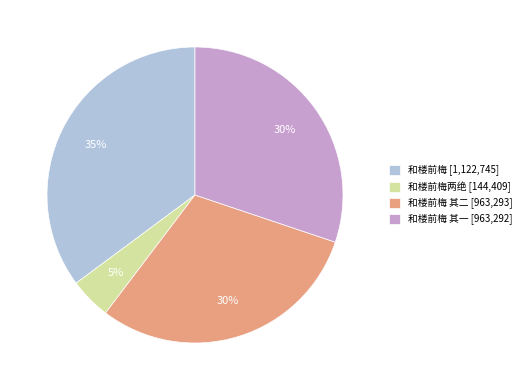

Which category has the biggest portion of the pie?

和楼前梅 [1,122,745]